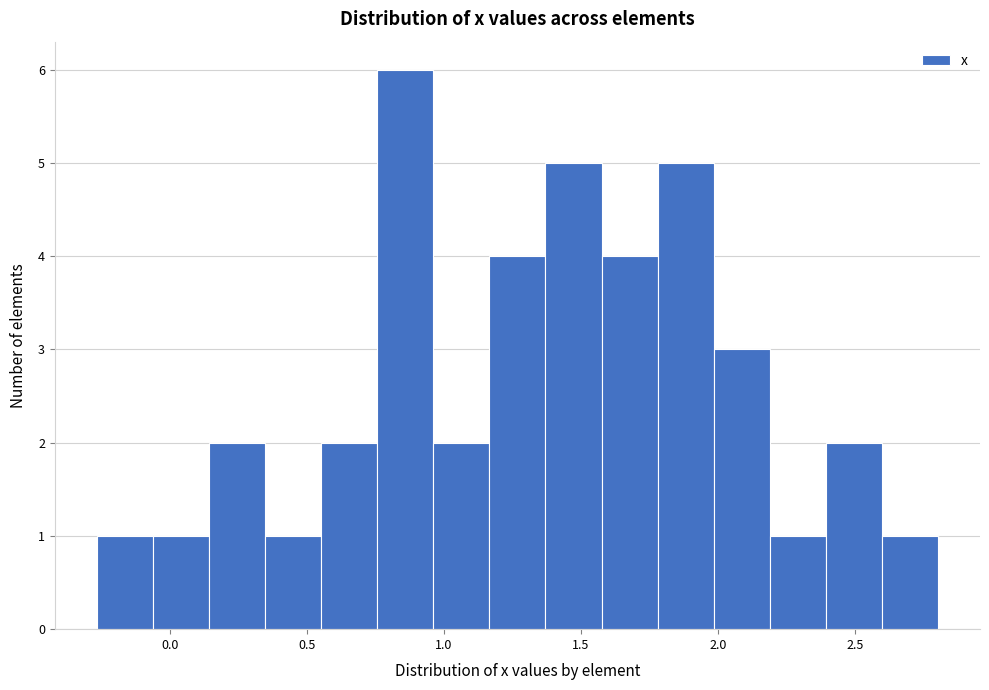

Reading left to right, transcribe this chart: for each bar, give the range it covers on the x-axis and its height. Neither the bar edges nor the heights are printed on the chart, so give them approximately, as read against the axes.

-0.25 to -0.05: 1
-0.05 to 0.15: 1
0.15 to 0.35: 2
0.35 to 0.55: 1
0.55 to 0.75: 2
0.75 to 0.95: 6
0.95 to 1.15: 2
1.15 to 1.35: 4
1.35 to 1.55: 5
1.55 to 1.80: 4
1.80 to 2.00: 5
2.00 to 2.20: 3
2.20 to 2.40: 1
2.40 to 2.60: 2
2.60 to 2.80: 1